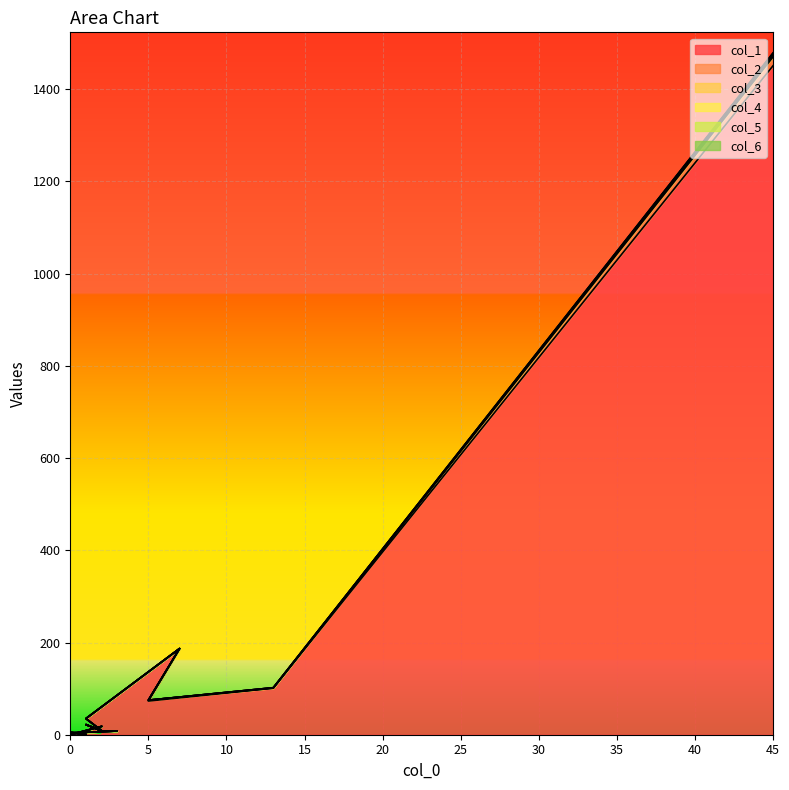

True or false: col_5 has more than 1 interior local peaks.

True